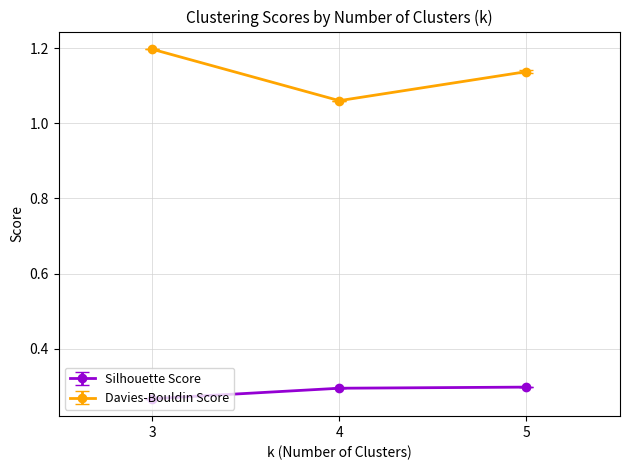

What are all the series names shown in the legend?

Silhouette Score, Davies-Bouldin Score